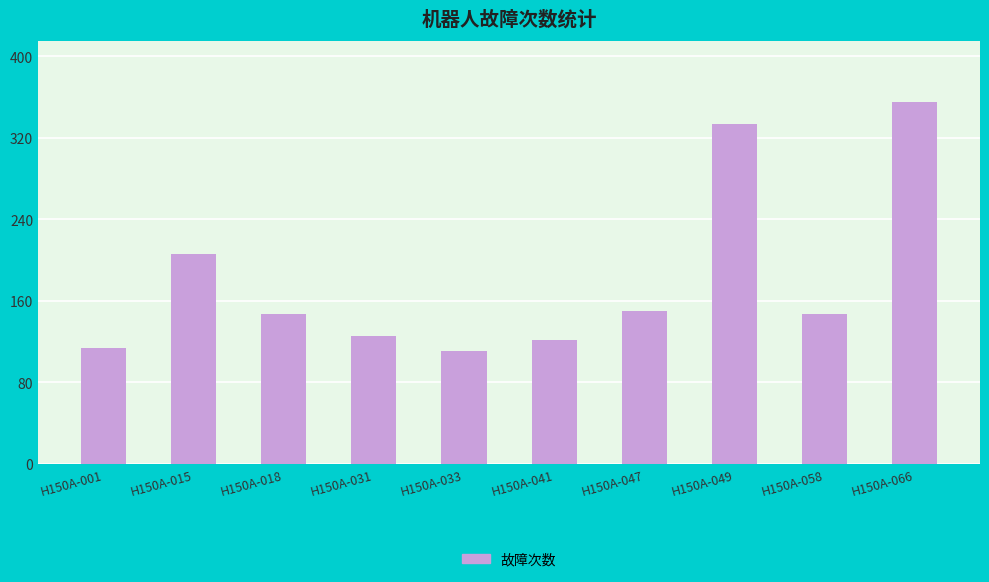

Which label corresponds to the largest value in the chart?

H150A-066